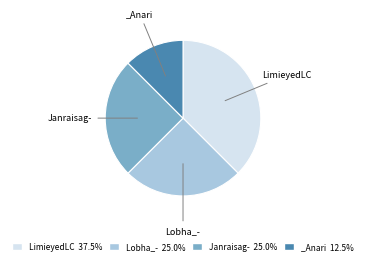

Is LimieyedLC 37.5% the majority of the pie?

No